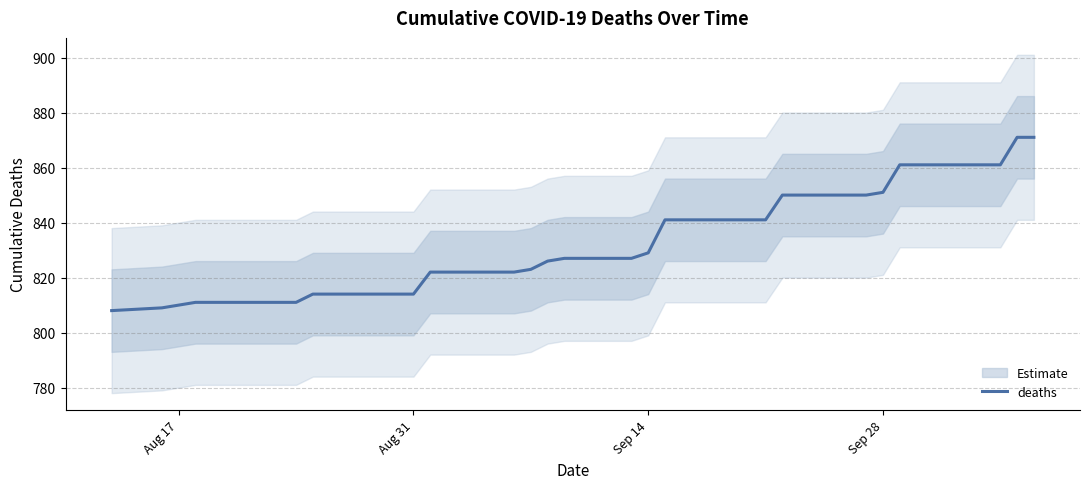

What is the average value?

833